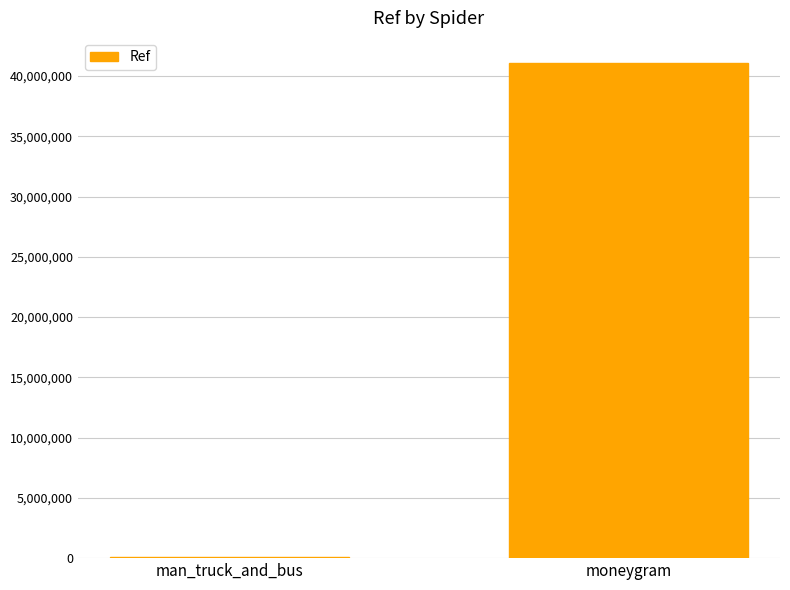

How many values are between 66565 and 41111440?

2